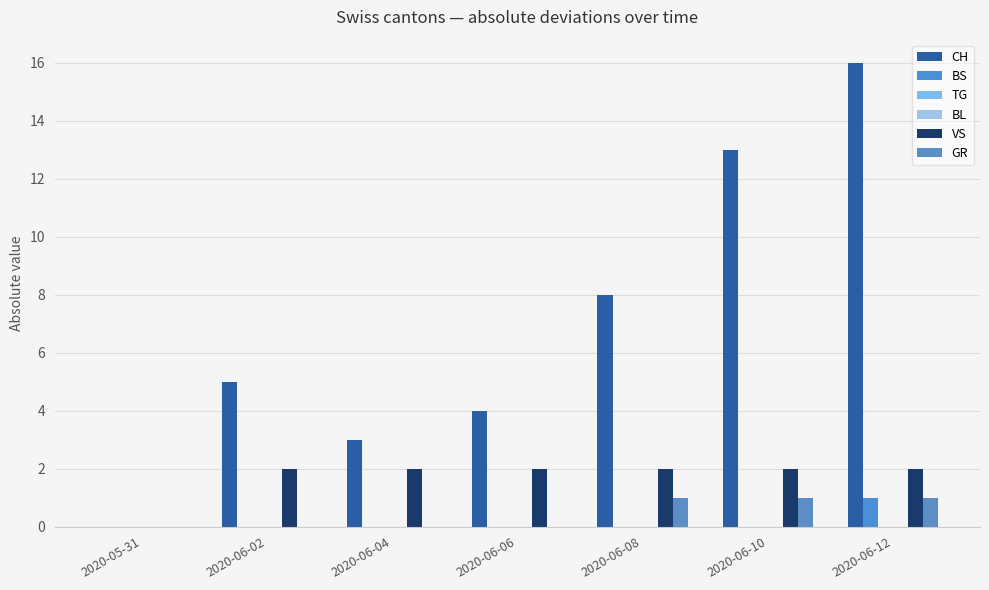

What is the spread (max minus min) of values at 2020-06-08?

8